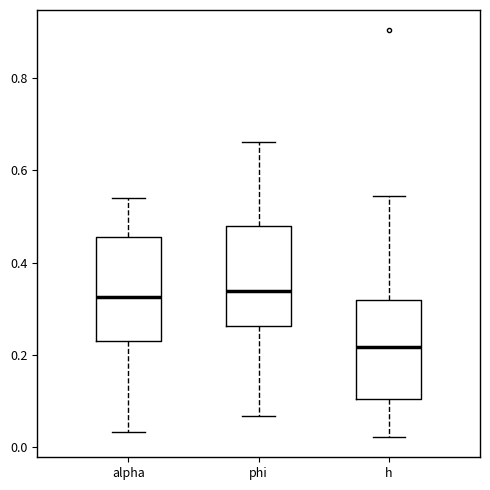

Where does the lower whisker of the box for h end on the y-axis? The values are not printed on the chart, so give them approximately, as read against the axis.

0.02